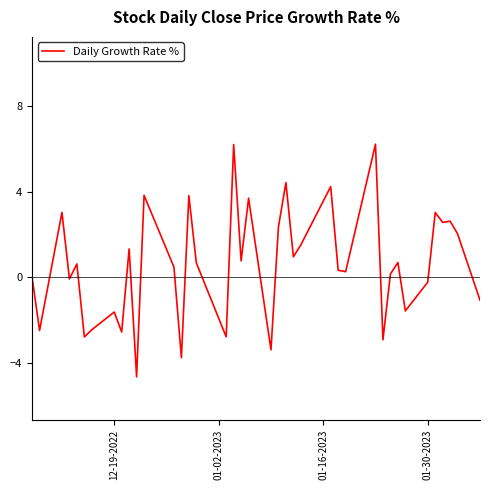

What is the greatest value displayed?

6.2